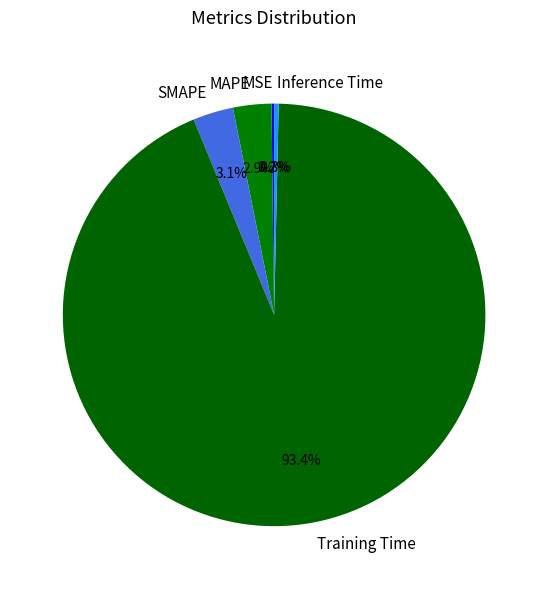

What is the largest slice in the pie chart?

Training Time